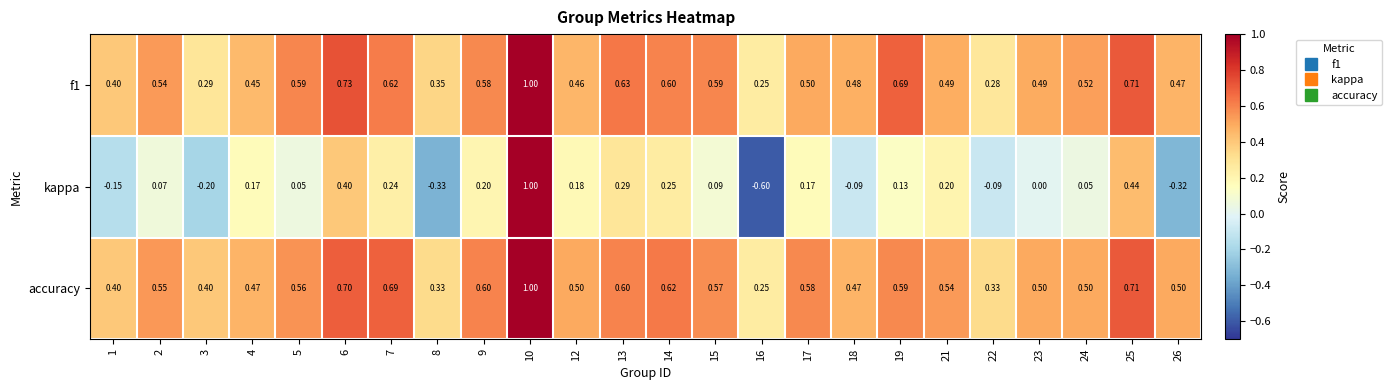

Which series has the largest range (max minus min)?

kappa